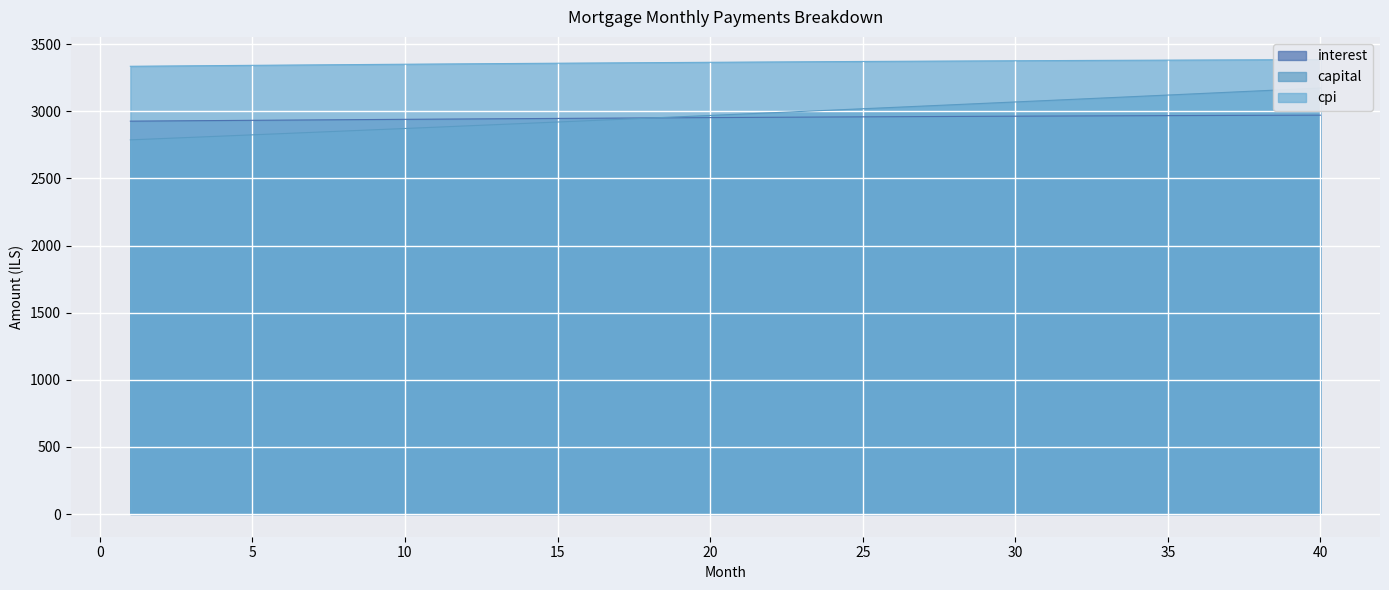

What is the greatest value displayed?

3384.8